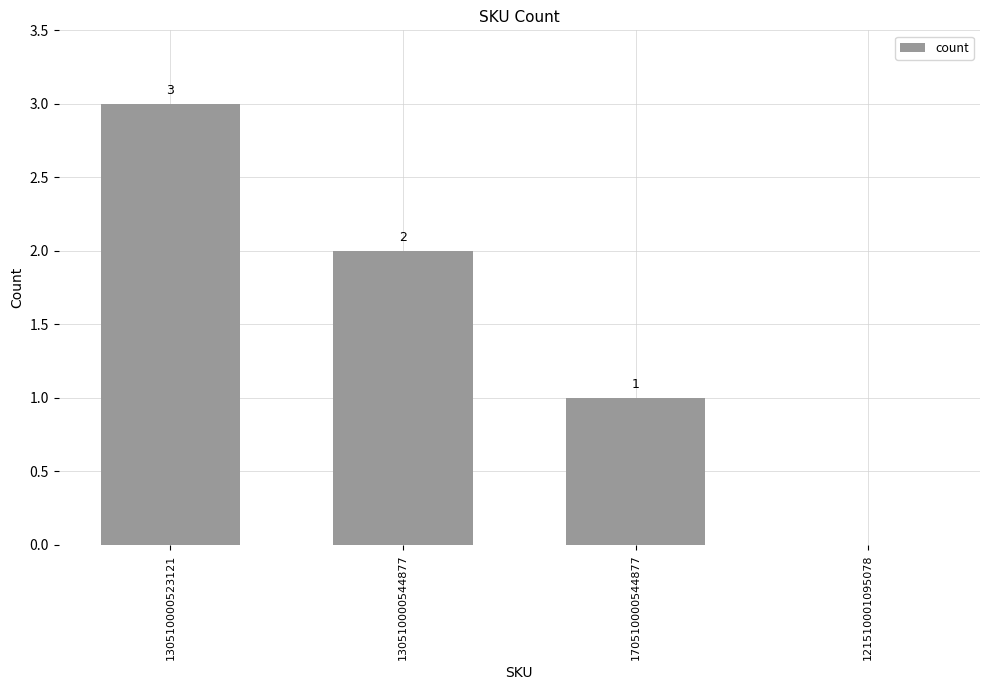

What is the ratio of the value at 130510000544877 to the value at 170510000544877?

2.0